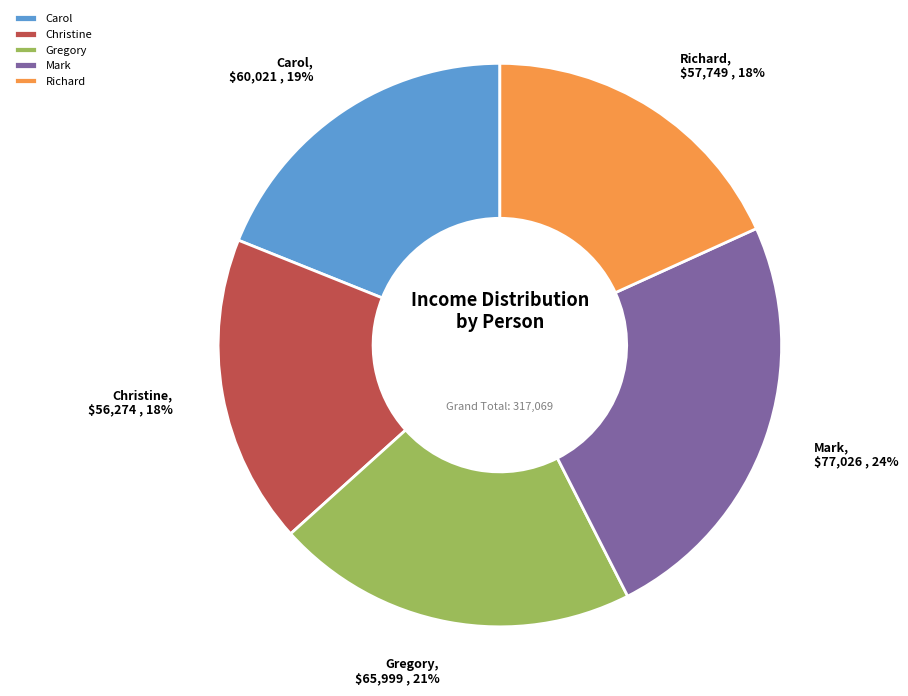

Which category has the biggest portion of the pie?

Mark